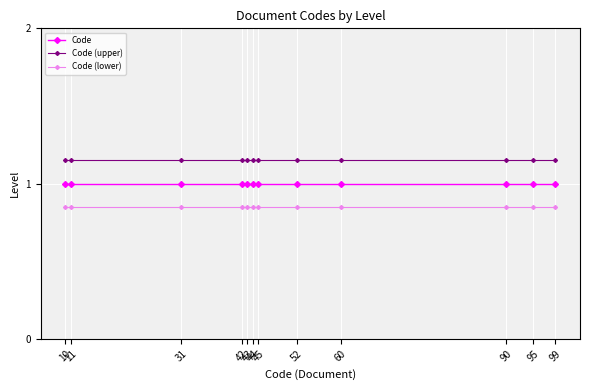

What is the total value across all series at 90?

3.0